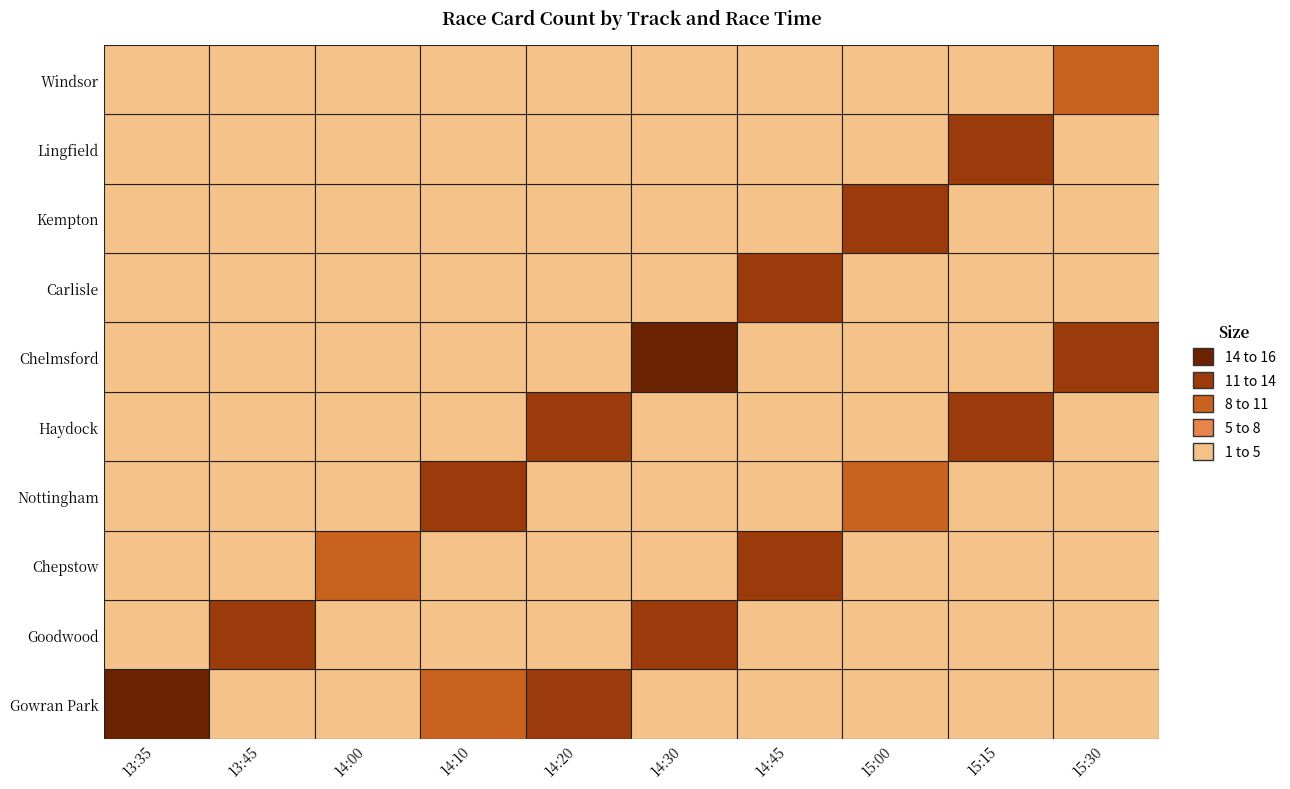

The Lingfield series shows 0 at 5. True or false?

True